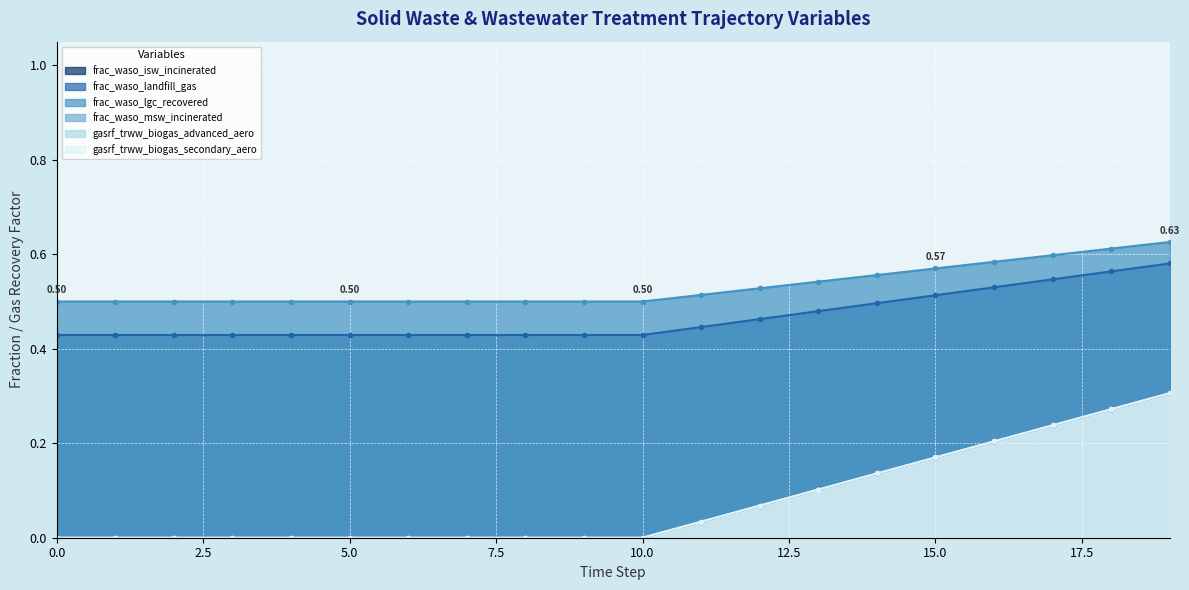

True or false: frac_waso_msw_incinerated has more than 1 interior local peaks.

False